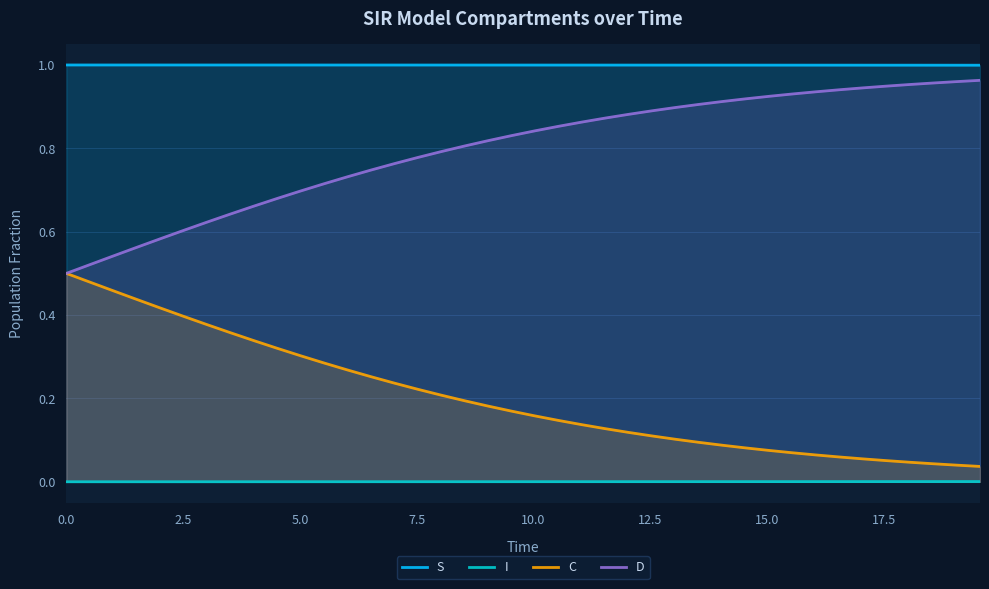

Rank the series by their average value, from lowest to highest.

I, C, D, S